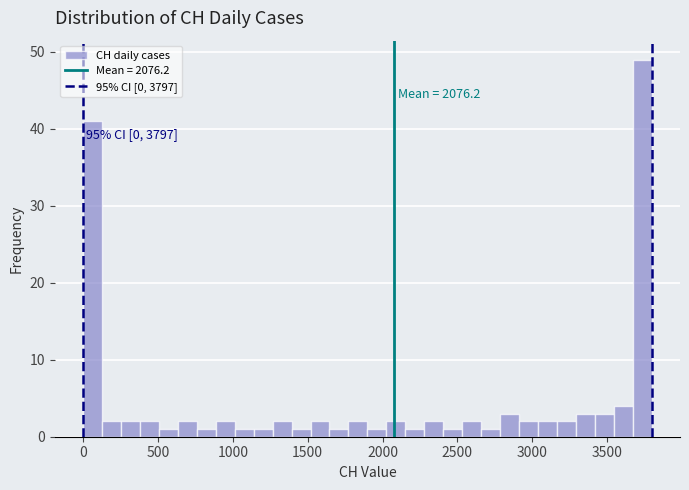

Read against the x-axis, roughly where is the centre of the tallest bar?

3750